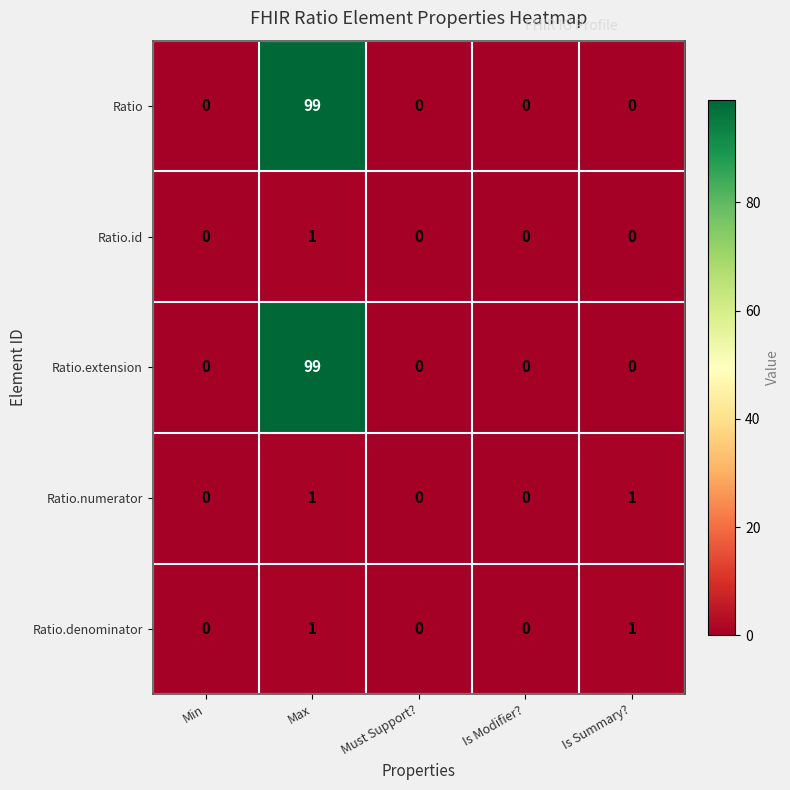

What is the difference between the maximum and minimum values in the Ratio series?

99